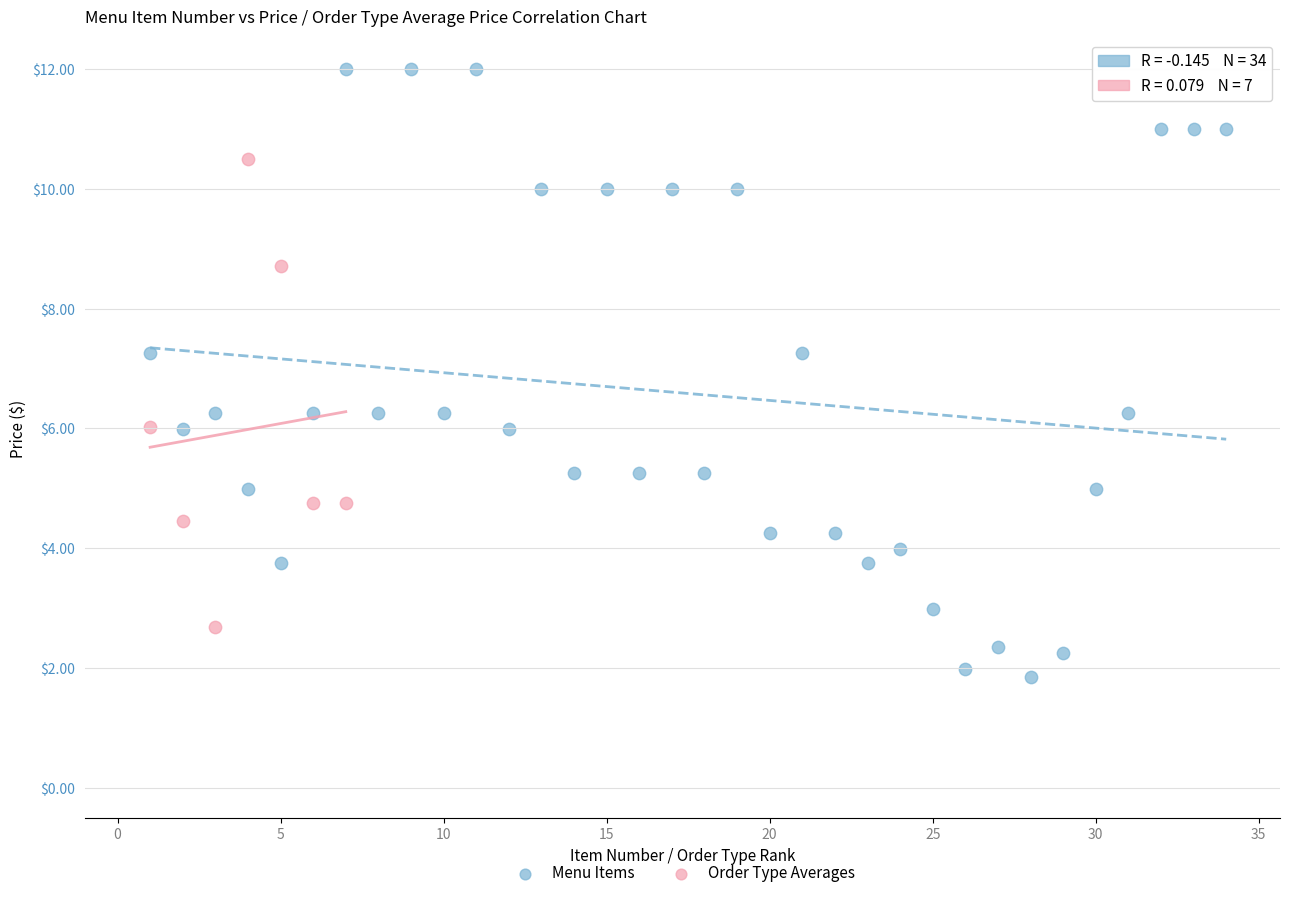

Which series contains the highest Y value?

Menu Items